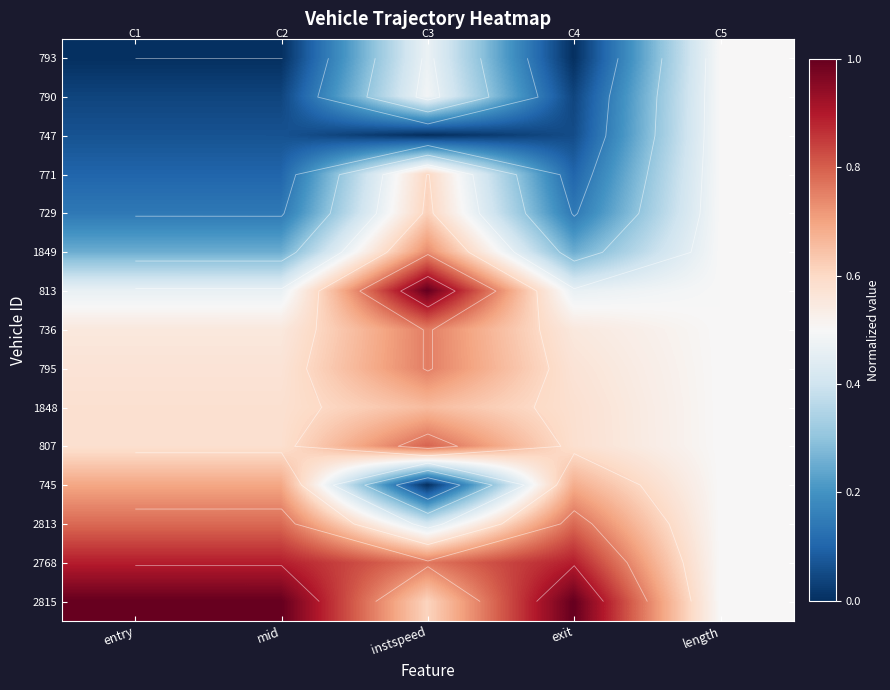

What is the sum of all 736 values?

2.9